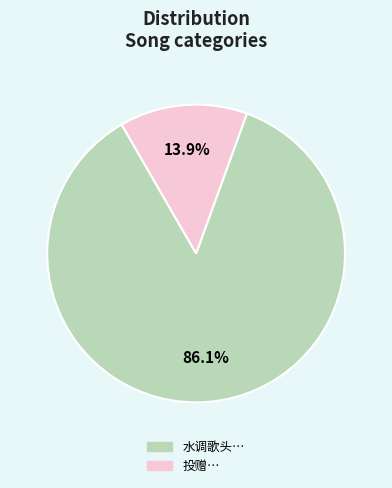

Is there any slice that represents more than half of the pie?

Yes